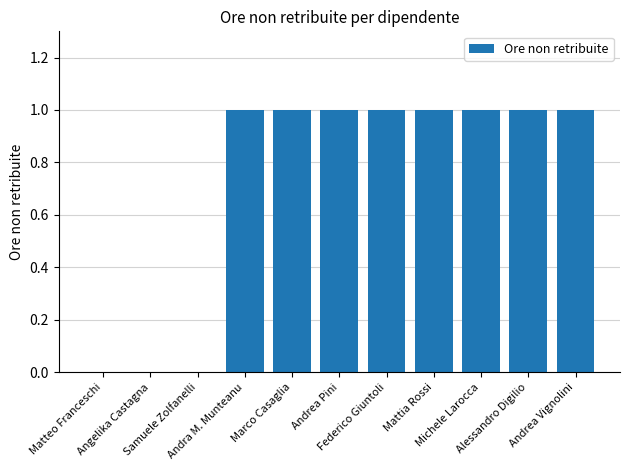

Does the chart contain stacked bars?

No